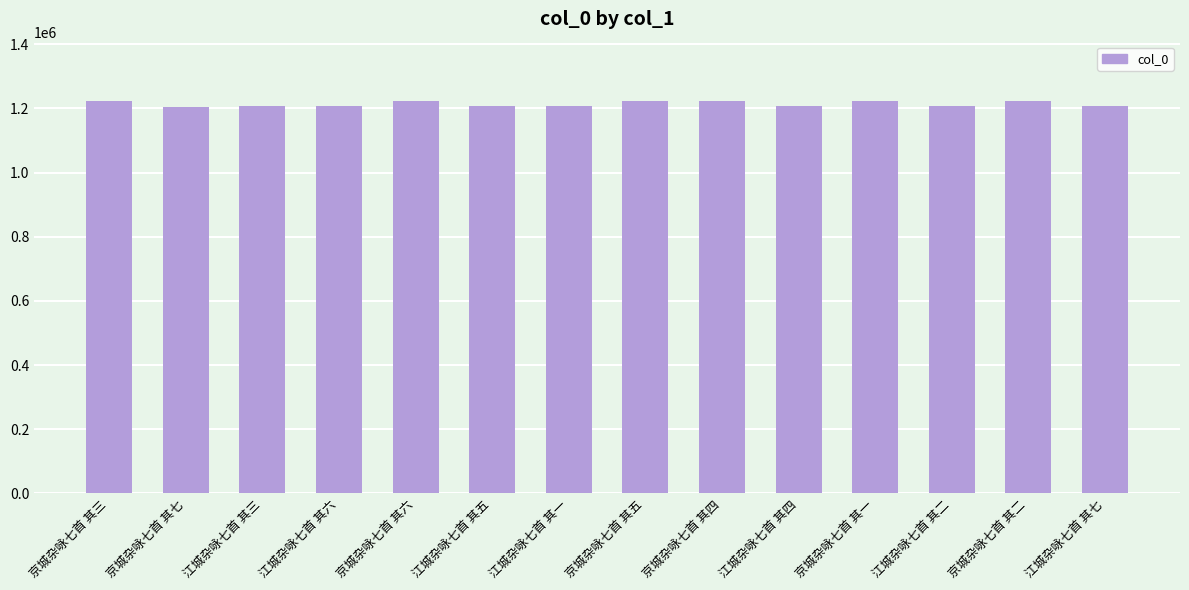

What is the approximate value at 京城杂咏七首 其二, to the nearest 100?

1224700